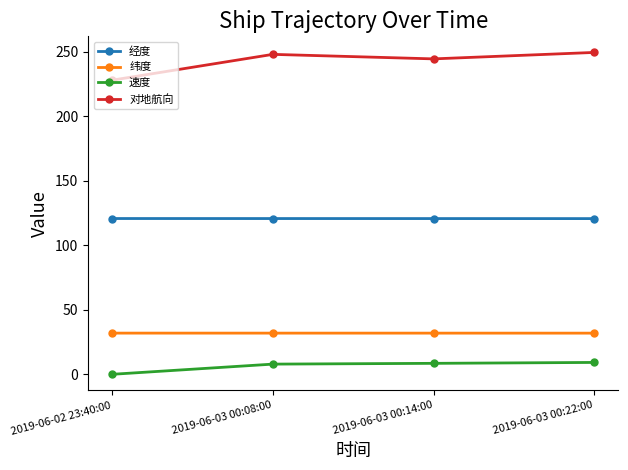

Which label corresponds to the smallest value in the chart?

2019-06-02 23:40:00